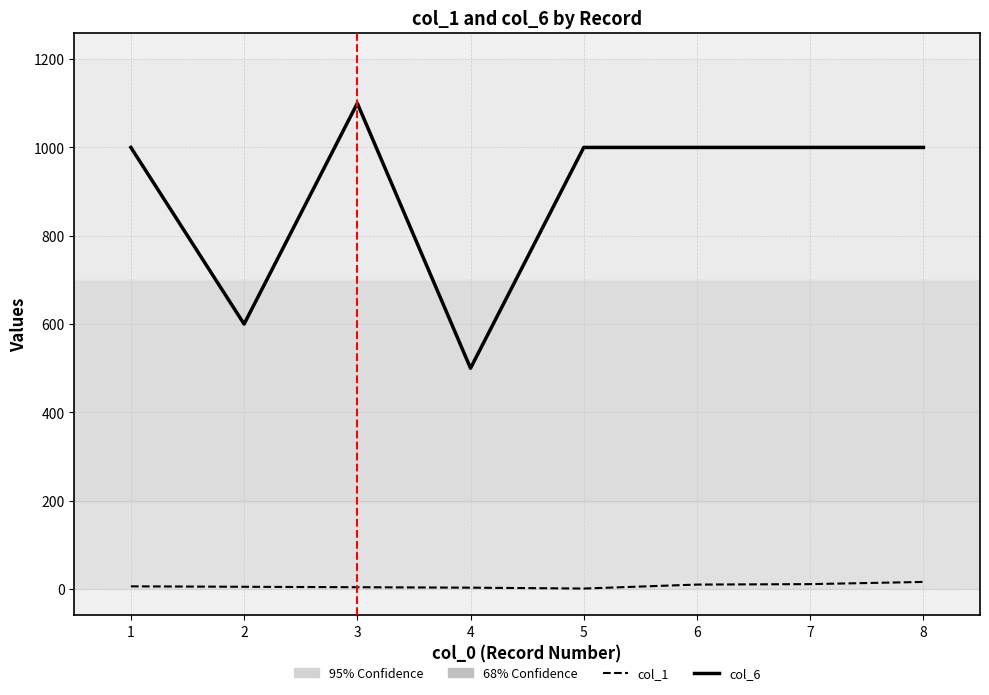

Does the chart have visible grid lines?

Yes